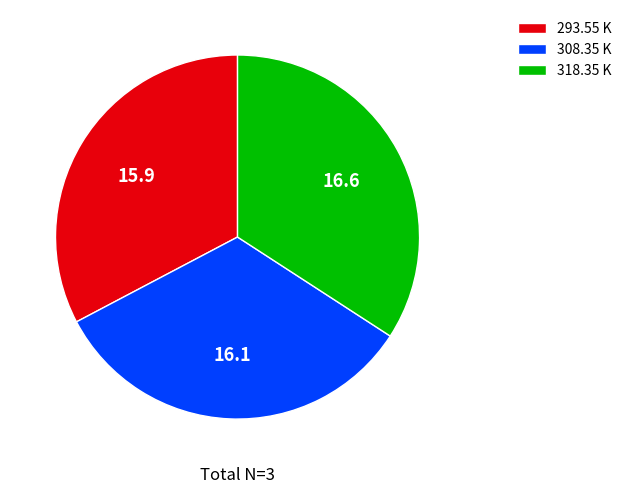

Approximately how many times larger is the value at 308.35 K compared to 293.55 K?

1.0